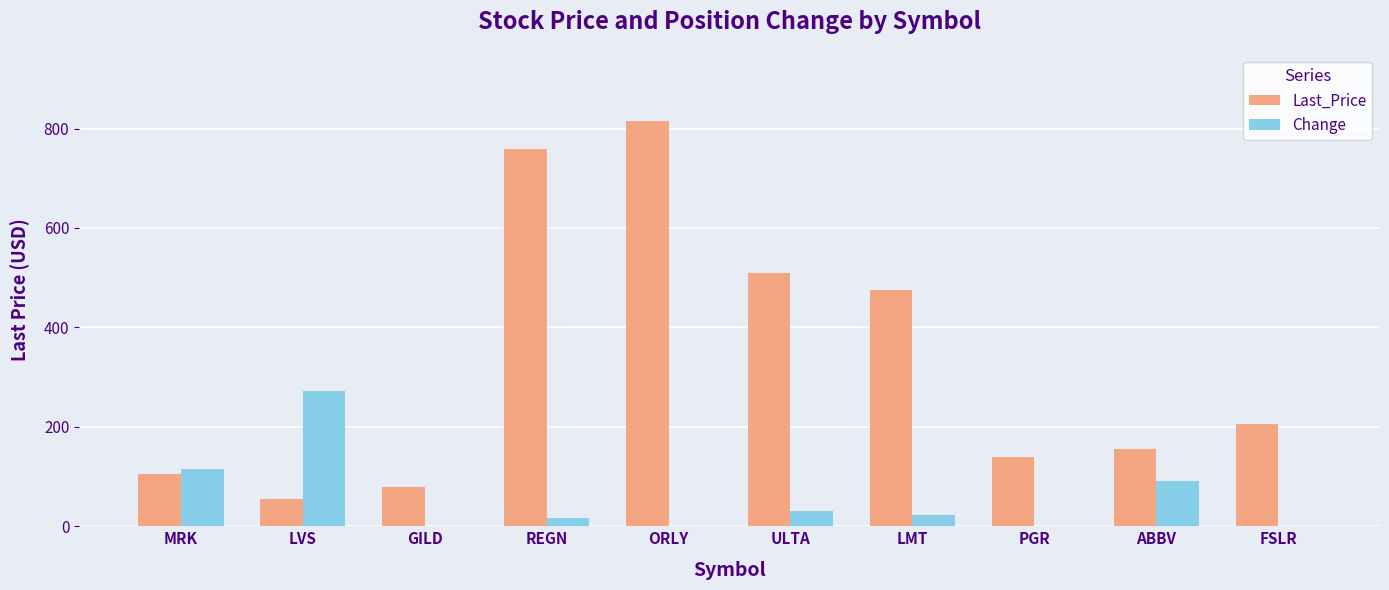

Is the value of Last_Price at ORLY greater than the value of Change at LMT?

Yes